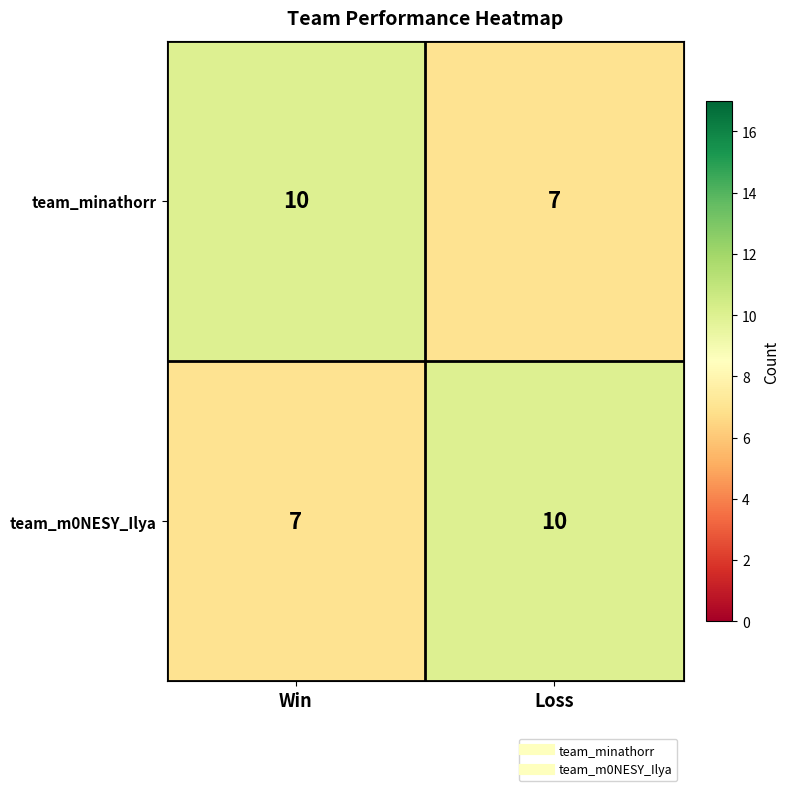

What is the difference between the maximum and minimum values in the team_m0NESY_Ilya series?

3